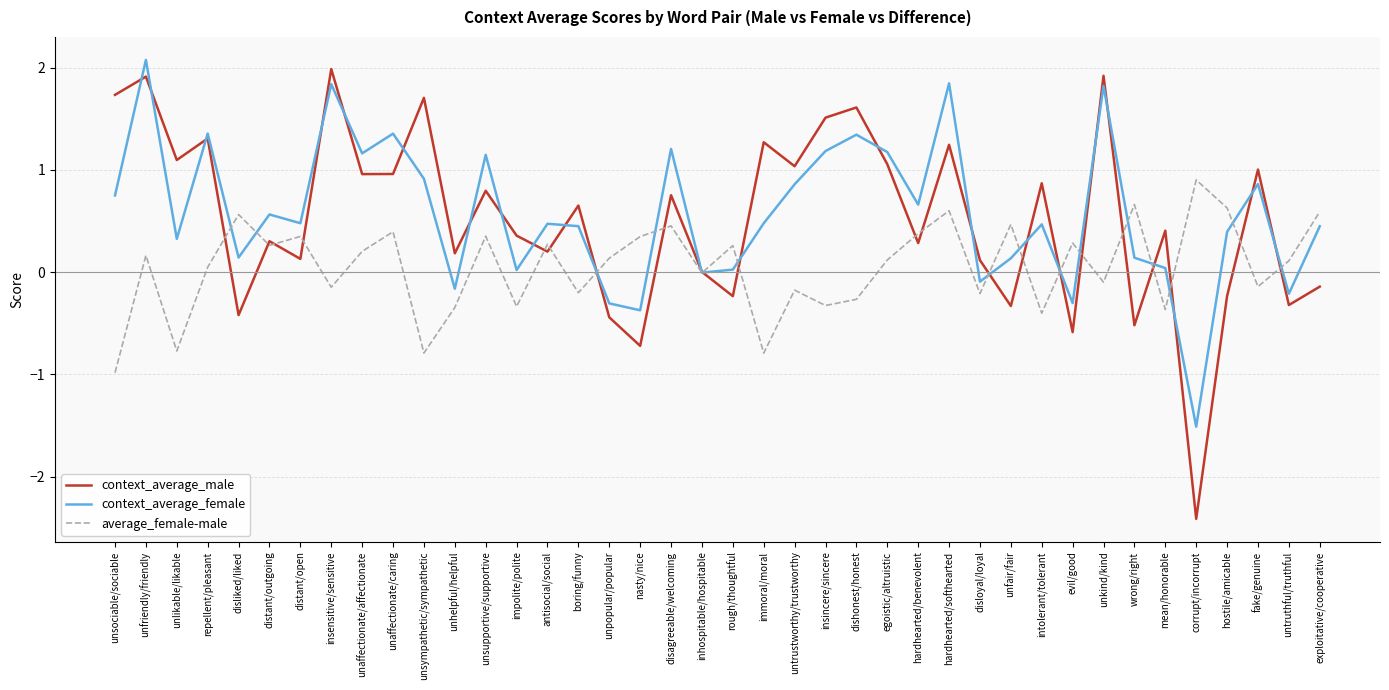

At which category is the sum across all series the highest?

unfriendly/friendly